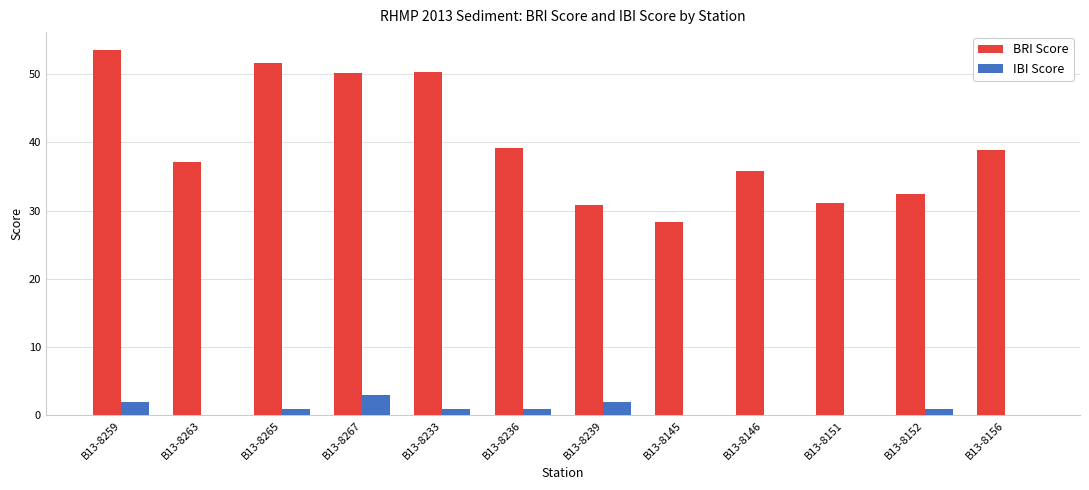

What is the sum of all IBI Score values?

11.0